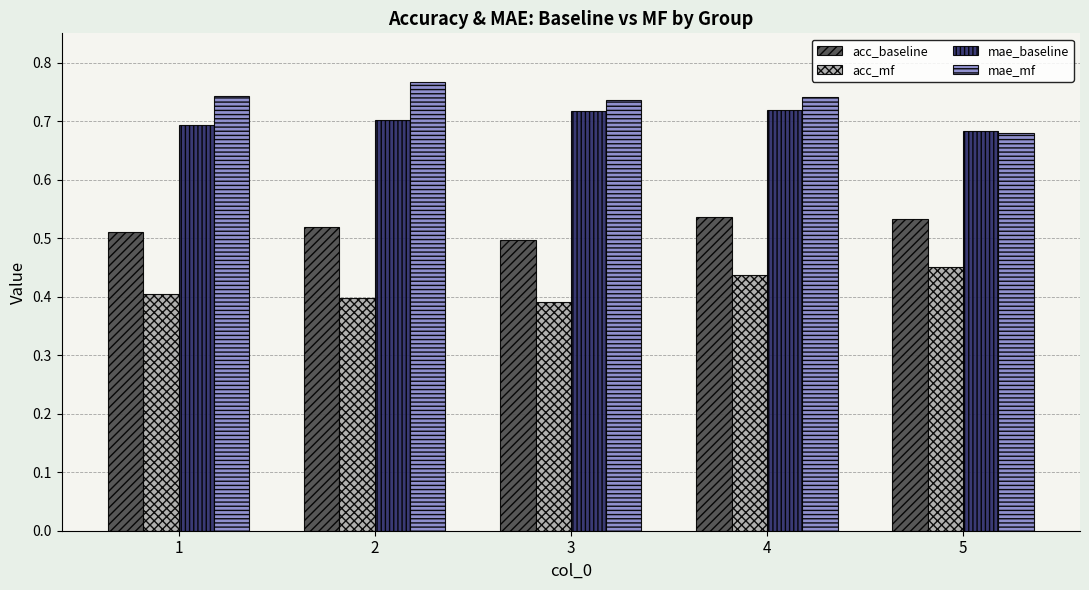

What is the sum of the mae_baseline values at 1 and 4?

1.4